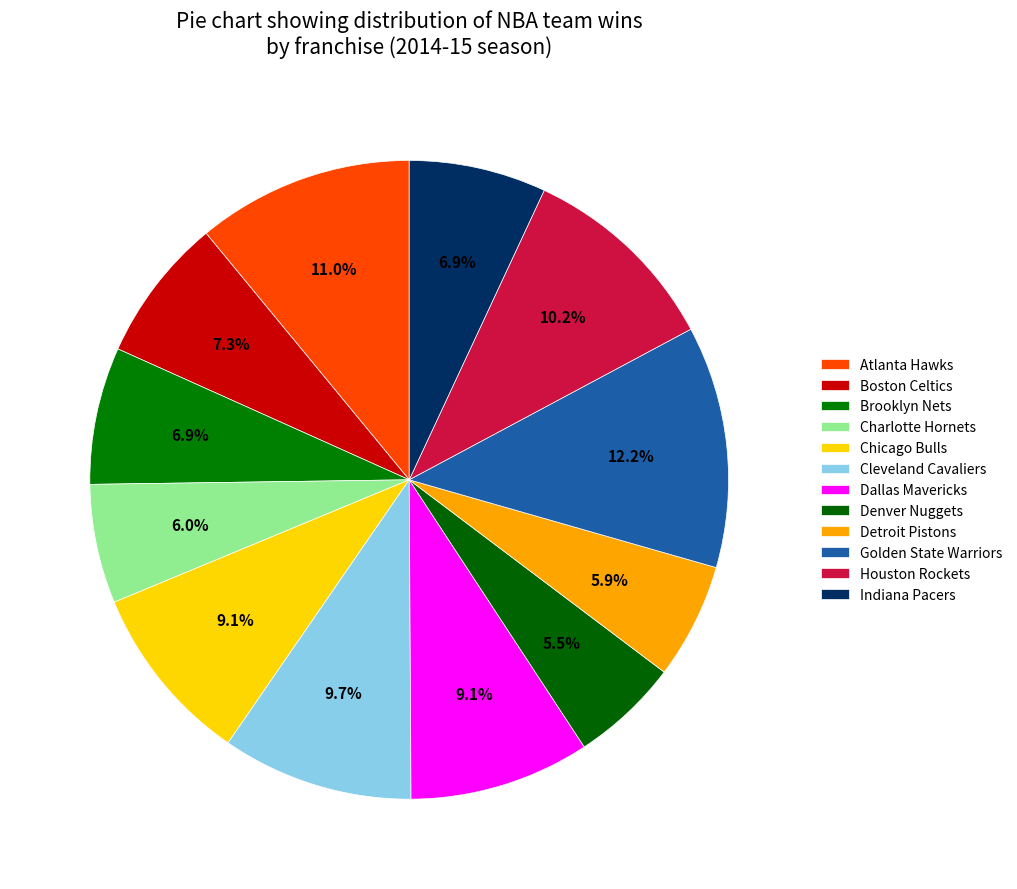

Does Cleveland Cavaliers account for over 50% of the chart?

No